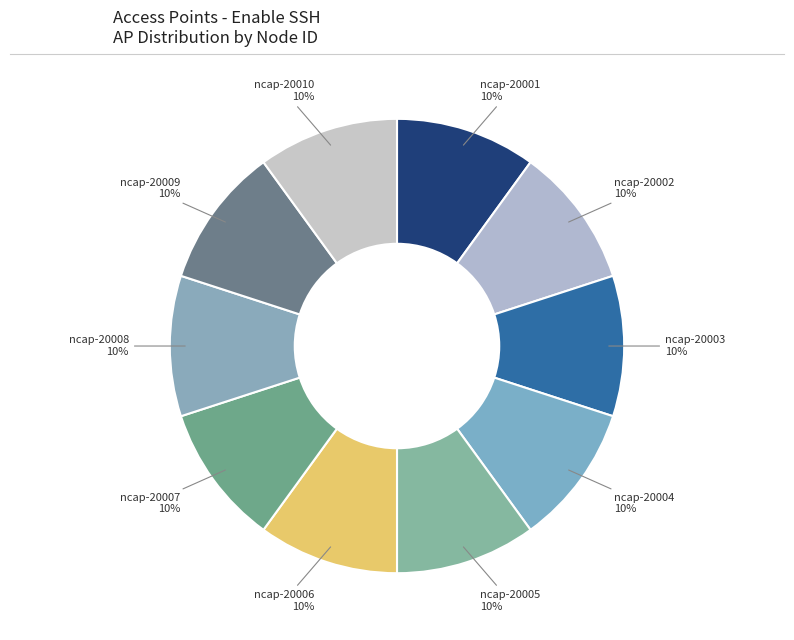

Approximately how many times larger is the value at ncap-20007 compared to ncap-20006?

1.0